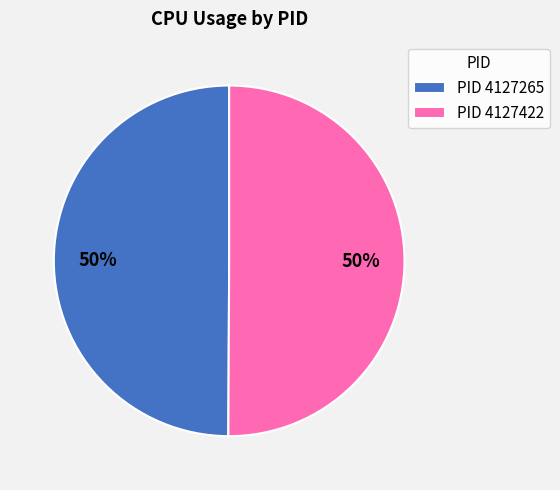

To the nearest percent, what is the average slice percentage?

50%